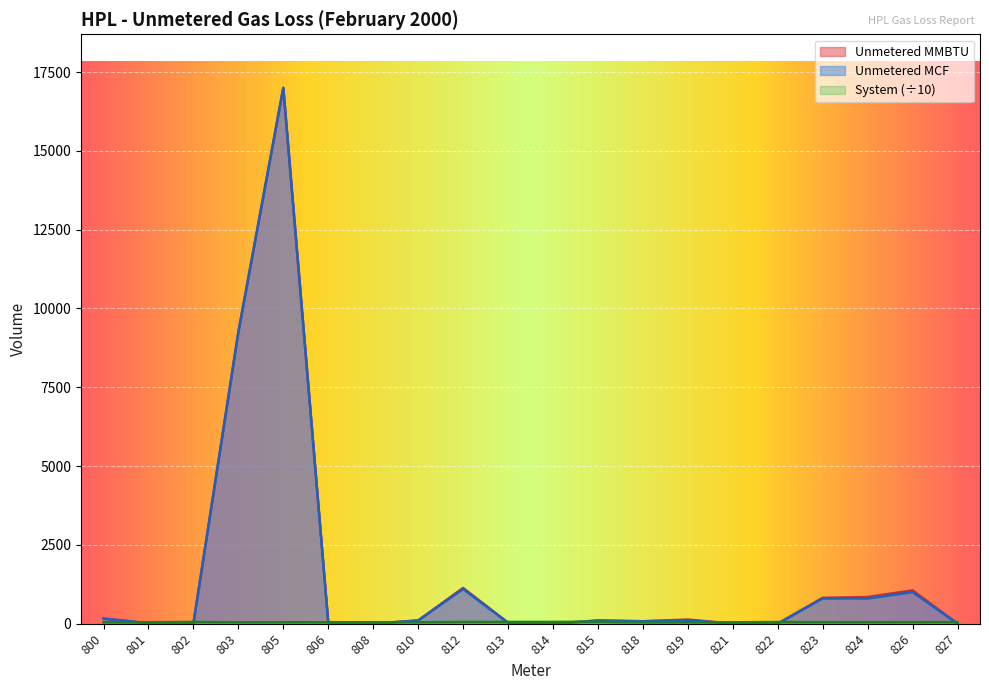

What are all the series names shown in the legend?

System, Unmetered MCF, Unmetered MMBTU